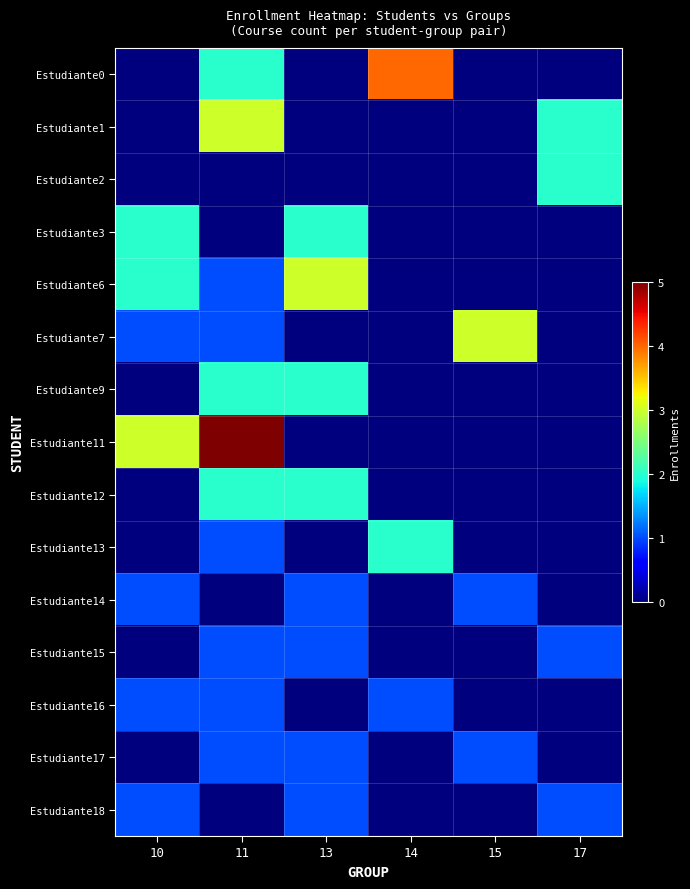

At 15, list the series in order from smallest to largest.

Estudiante0, Estudiante1, Estudiante2, Estudiante3, Estudiante6, Estudiante9, Estudiante11, Estudiante12, Estudiante13, Estudiante15, Estudiante16, Estudiante18, Estudiante14, Estudiante17, Estudiante7